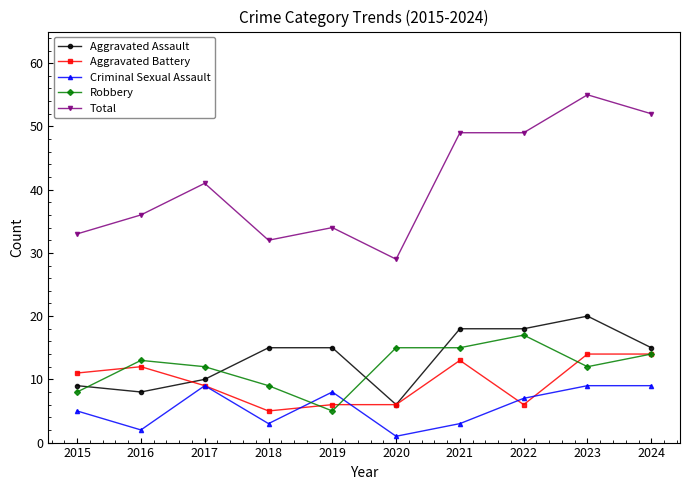

Does the chart have visible grid lines?

No